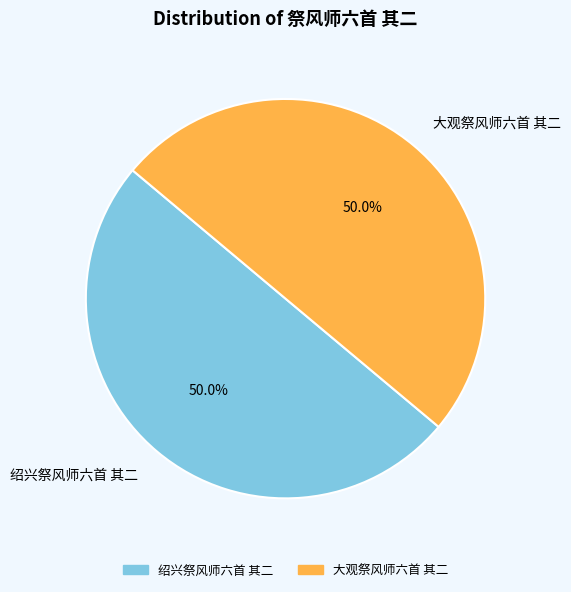

Do 大观祭风师六首 其二 and 绍兴祭风师六首 其二 together represent more than half of the pie?

Yes